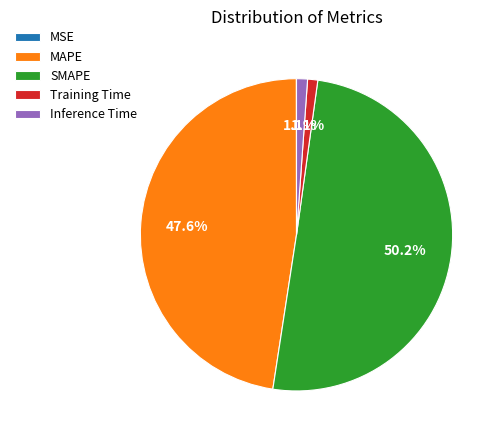

What is the total percentage of Training Time and SMAPE?

51.3%